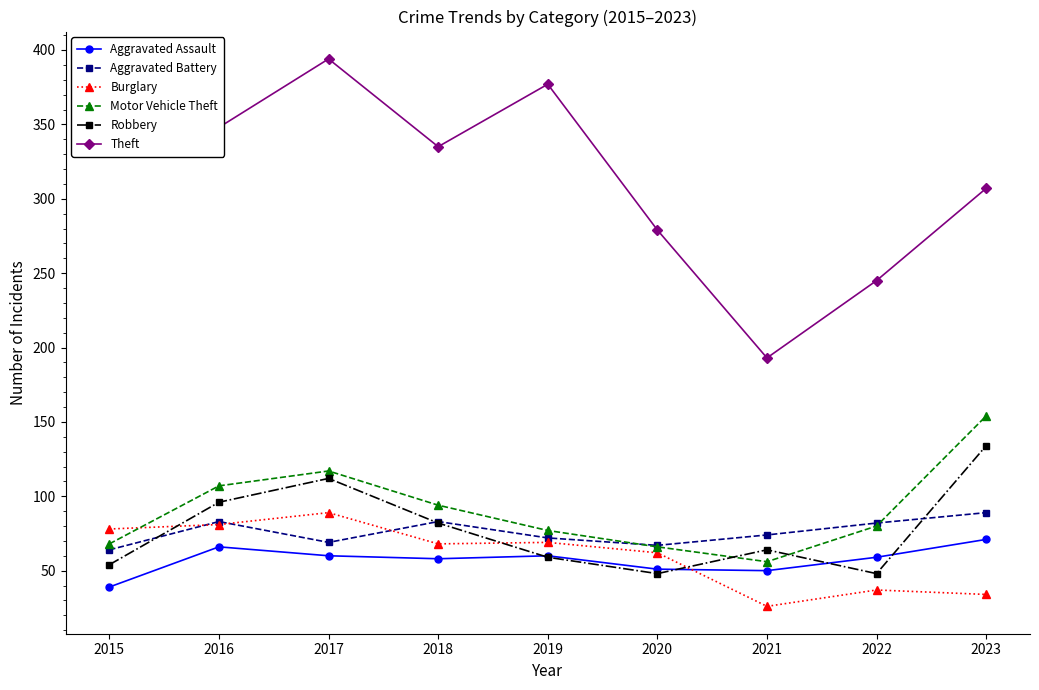

Which category has the lowest value across all series?

2021